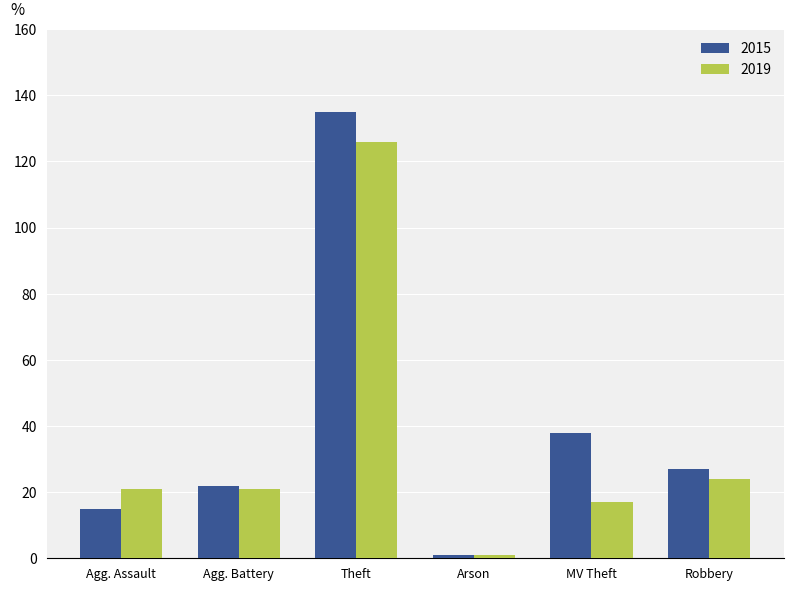

Is it true that 2019 equals 126 at Theft?

True